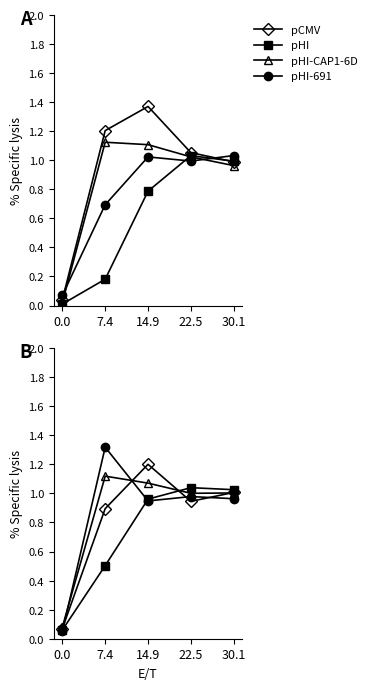

How many lines are shown in the chart?

4